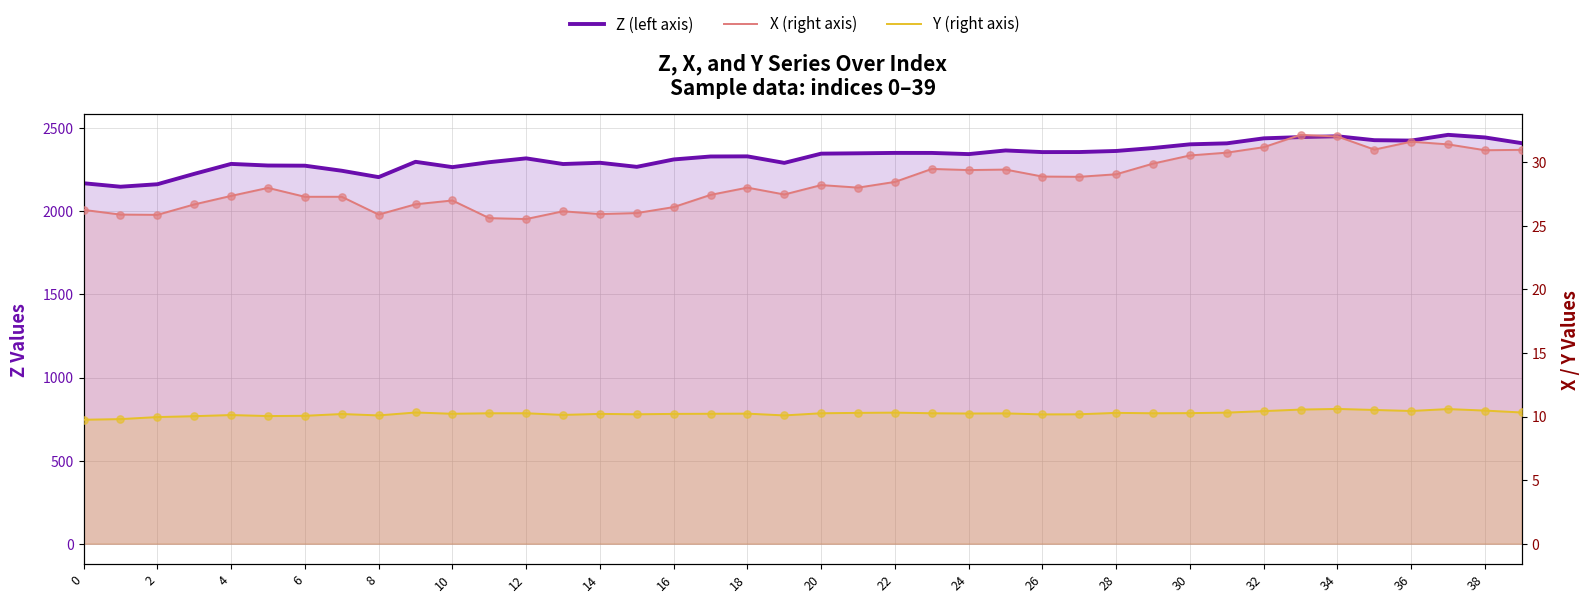

Which series has the widest spread of Y values?

Z